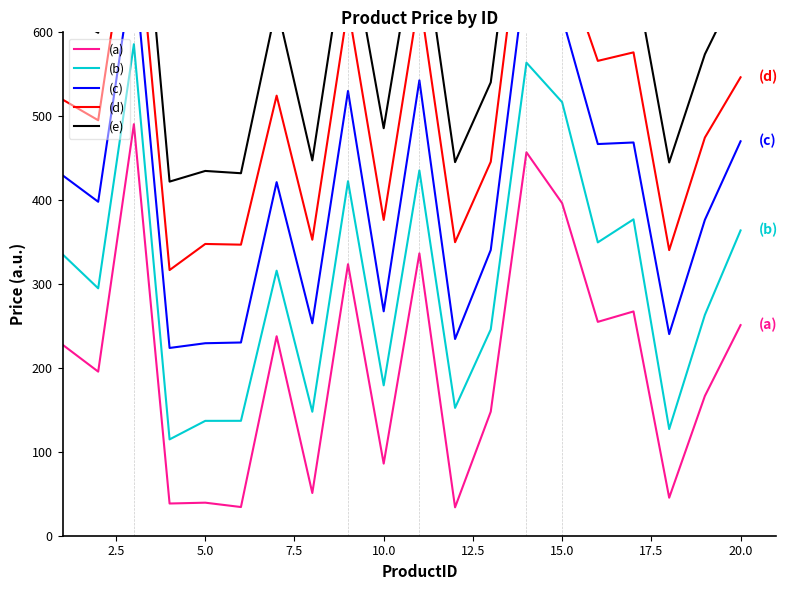

What is the minimum value shown in the chart?

33.8